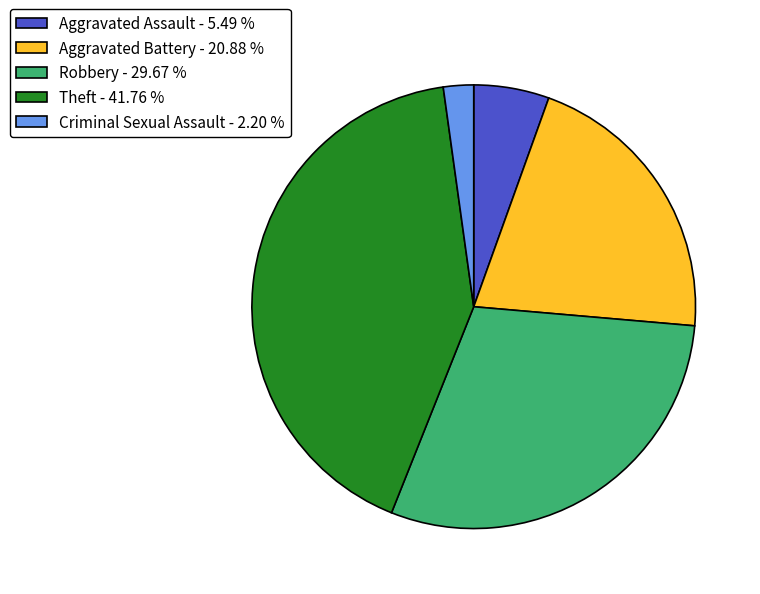

What is the largest slice in the pie chart?

Theft